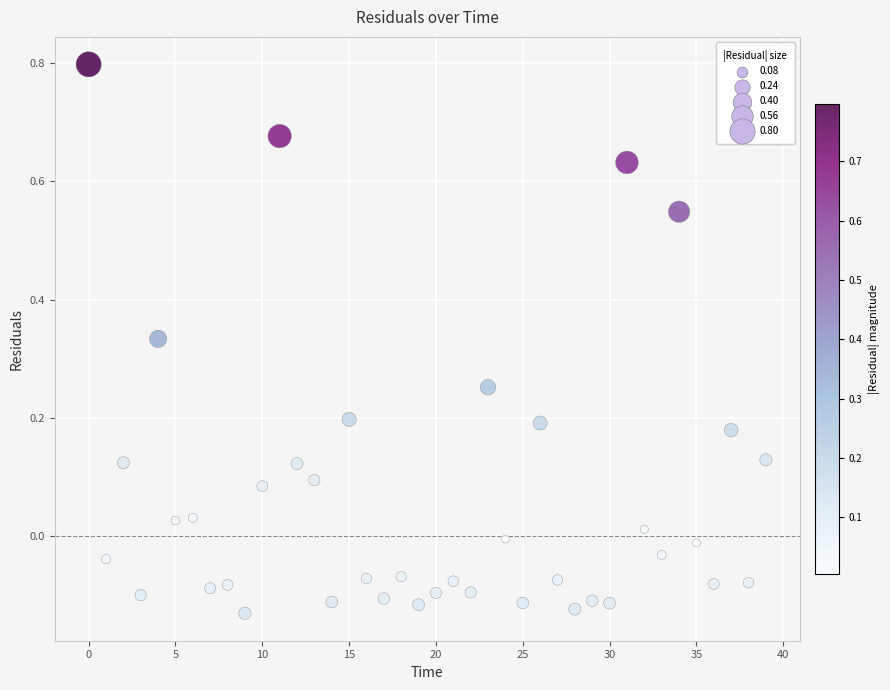

What is the range of Y values (max minus min)?

0.9